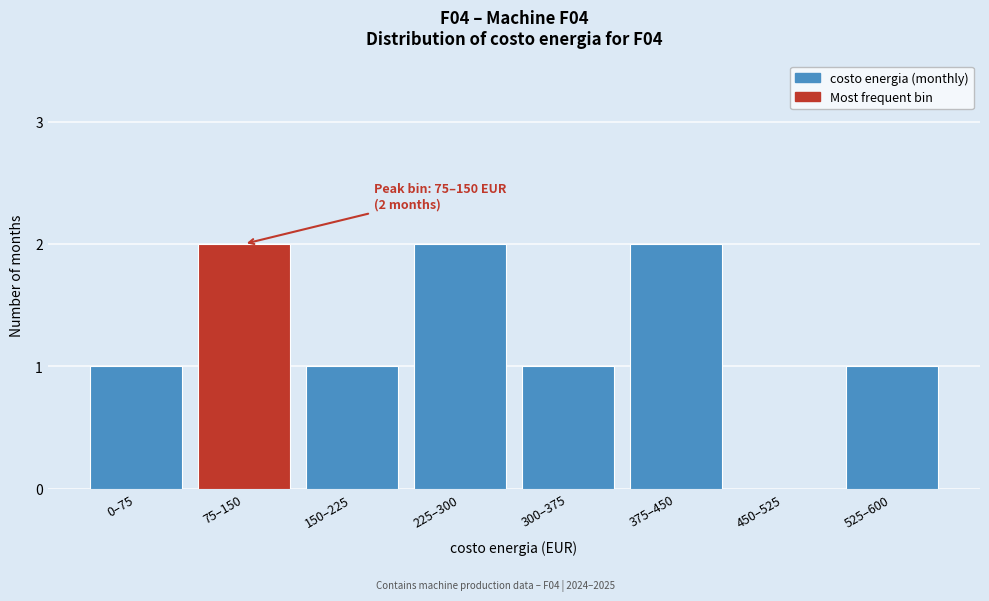

The chart shows a value of 1 at 150–225. True or false?

True